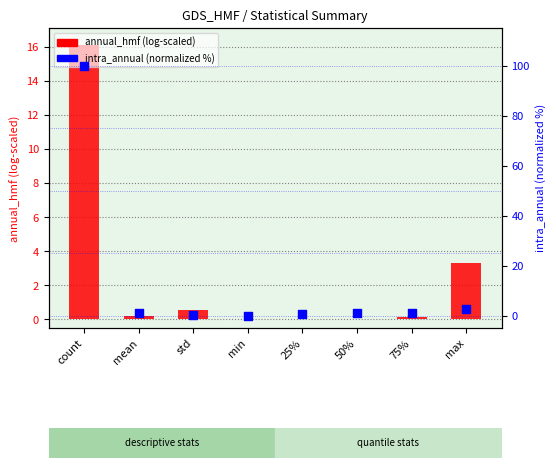

Which series has the largest total across all categories?

intra_annual (normalized %)